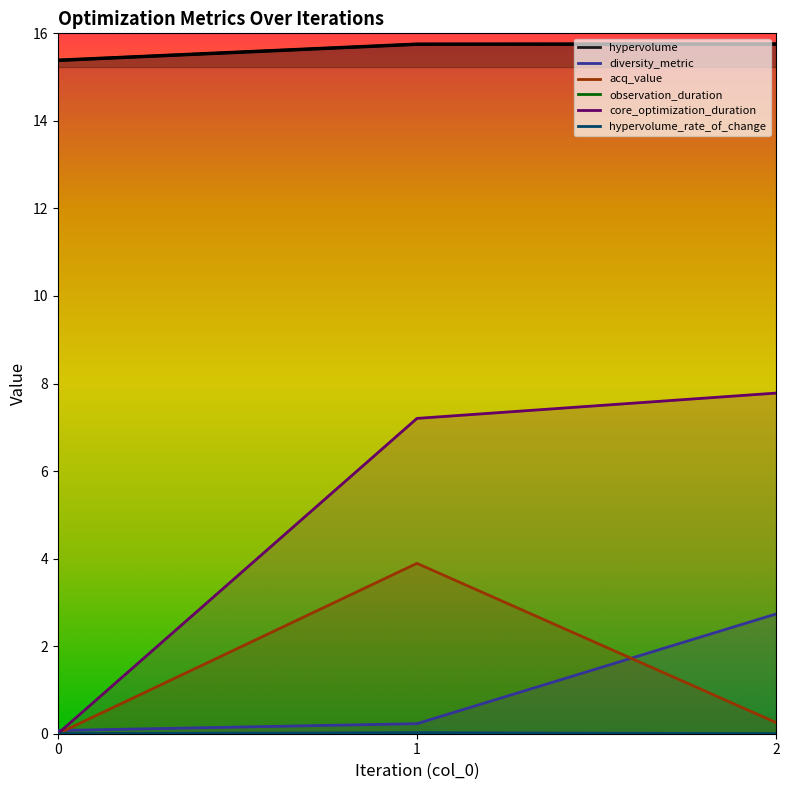

The value of observation_duration at 0 is 0.0. True or false?

True